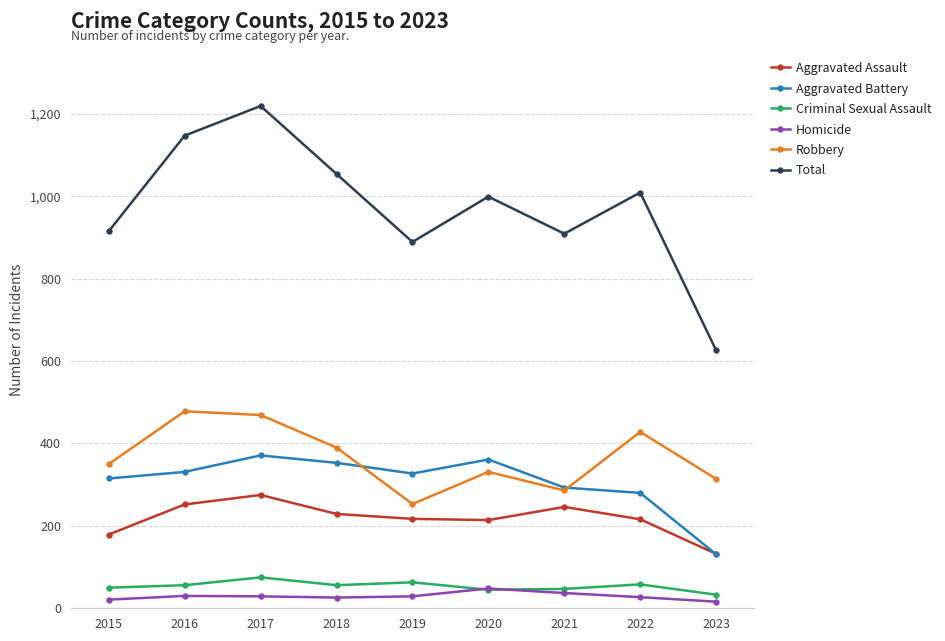

What is the minimum value shown in the chart?

16